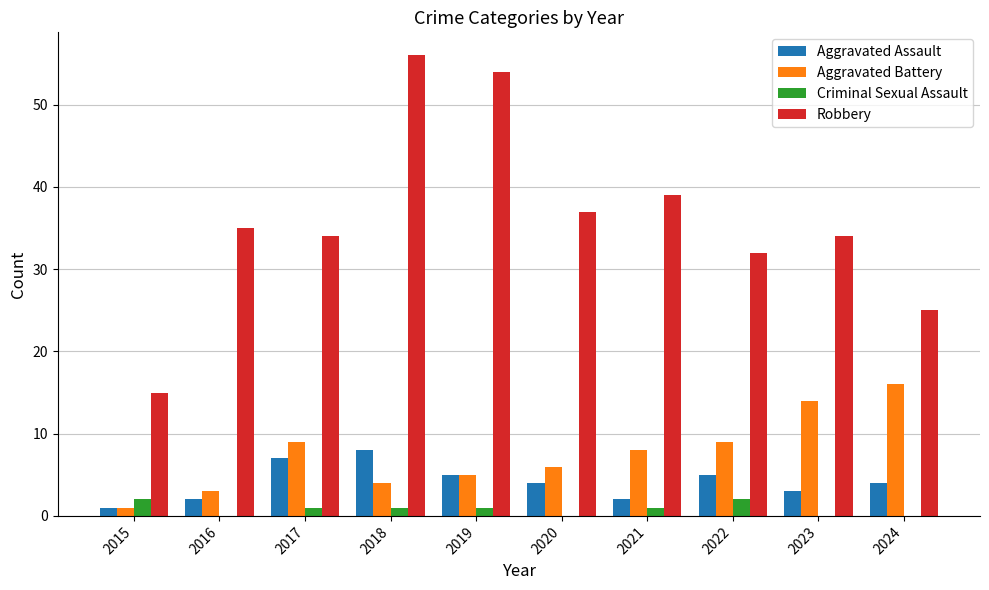

Reading left to right, what are all the values shown in this chart?

Aggravated Assault: 2015=1	2016=2	2017=7	2018=8	2019=5	2020=4	2021=2	2022=5	2023=3	2024=4
Aggravated Battery: 2015=1	2016=3	2017=9	2018=4	2019=5	2020=6	2021=8	2022=9	2023=14	2024=16
Criminal Sexual Assault: 2015=2	2016=0	2017=1	2018=1	2019=1	2020=0	2021=1	2022=2	2023=0	2024=0
Robbery: 2015=15	2016=35	2017=34	2018=56	2019=54	2020=37	2021=39	2022=32	2023=34	2024=25